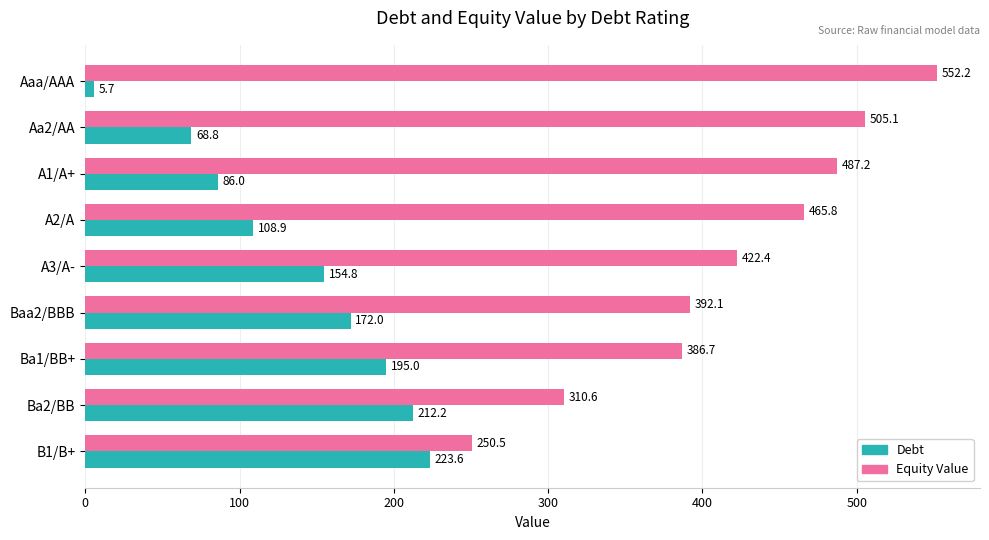

What is the difference between the highest and lowest values at B1/B+?

26.9